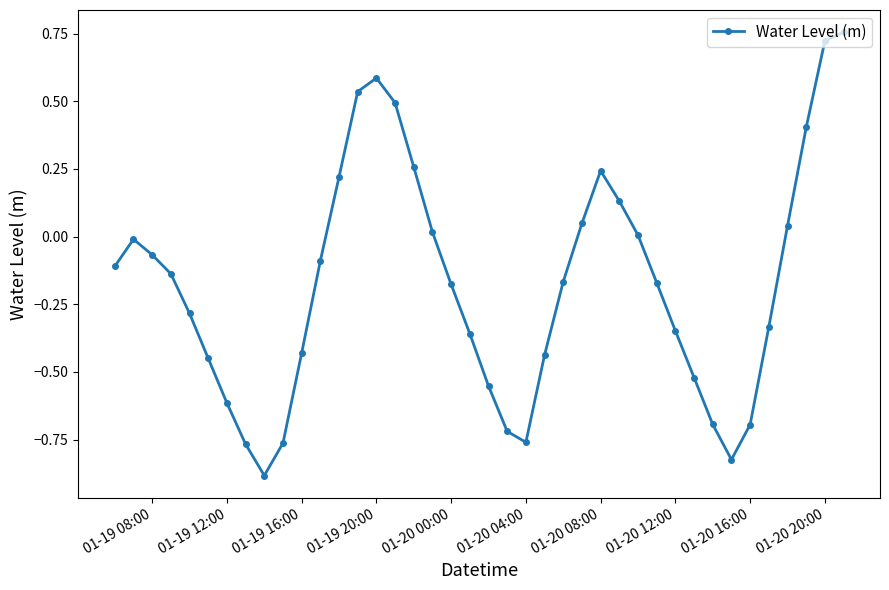

What is the difference between the second highest and second lowest values?

1.5